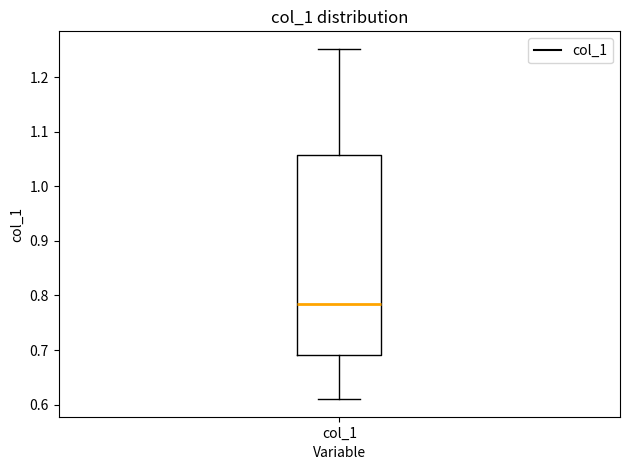

Read this box plot against the y-axis: the position of the median line, the range covered by the box, and the ends of both whiskers. The values are not printed on the chart, so give them approximately, as read against the axis.

median 0.79, box 0.69 to 1.06, whiskers 0.61 to 1.25